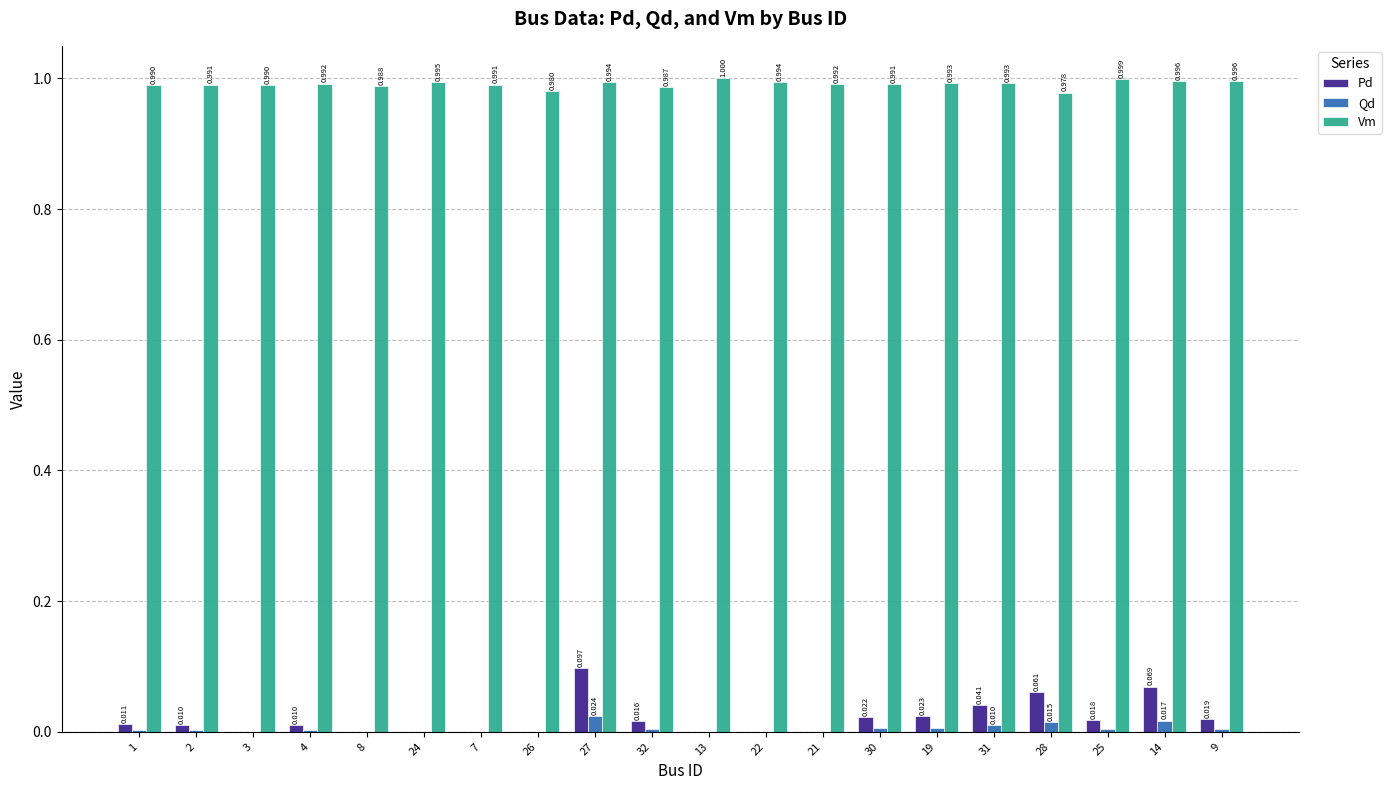

Which series changed the most between 8 and 24?

Vm